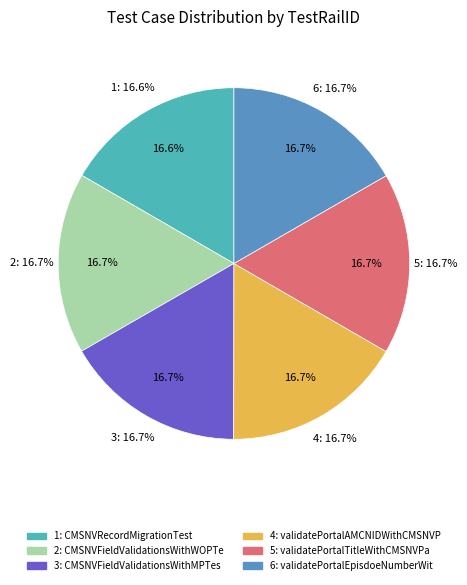

How many segments does this pie chart have?

6